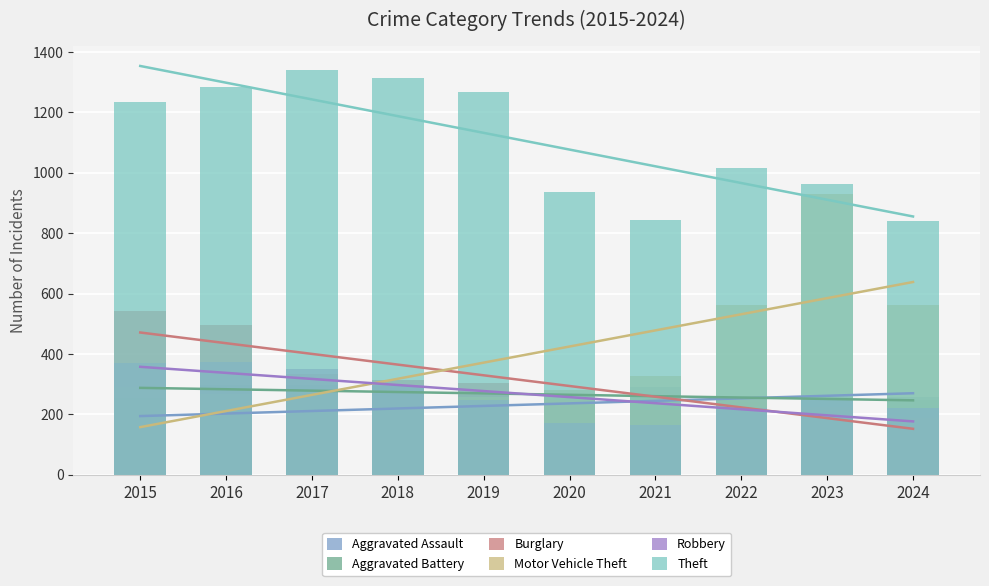

Between 2019 and 2020, which series saw the biggest shift?

Theft